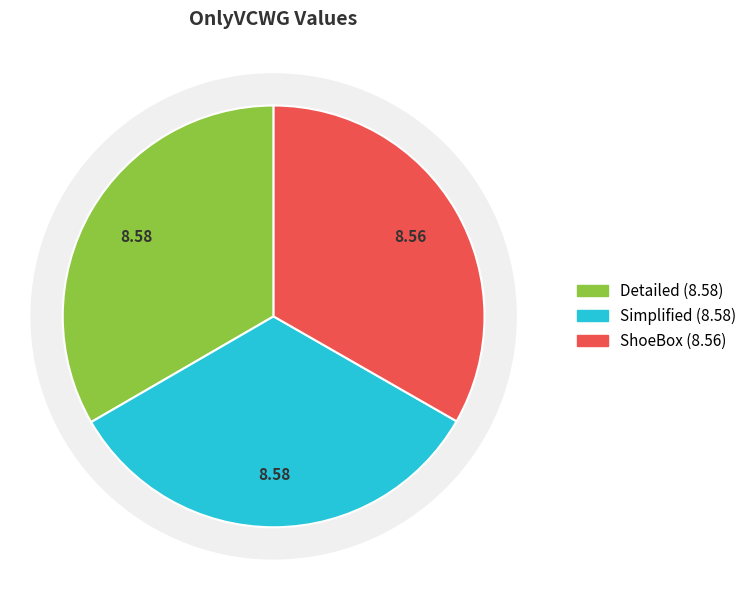

Count the number of slices in the pie.

3